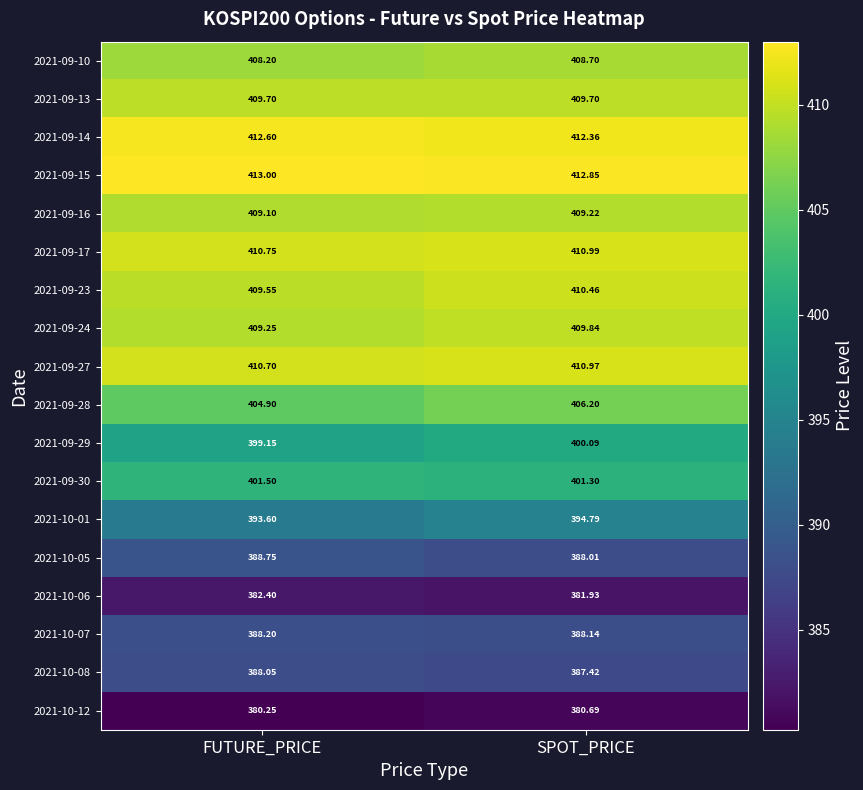

Is the value of 2021-09-17 at SPOT_PRICE greater than the value of 2021-10-07 at FUTURE_PRICE?

Yes